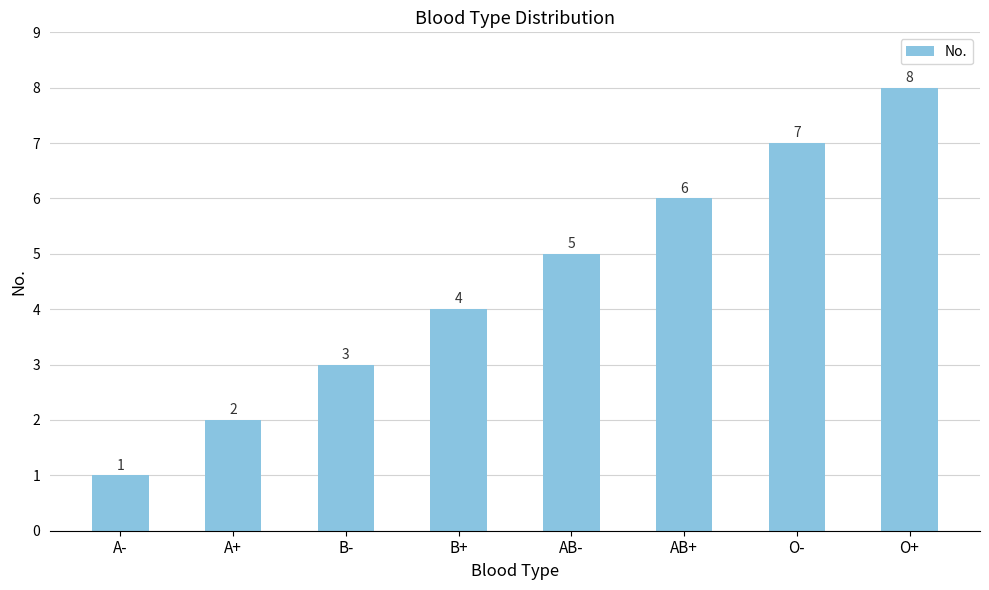

Are the bars horizontal?

No